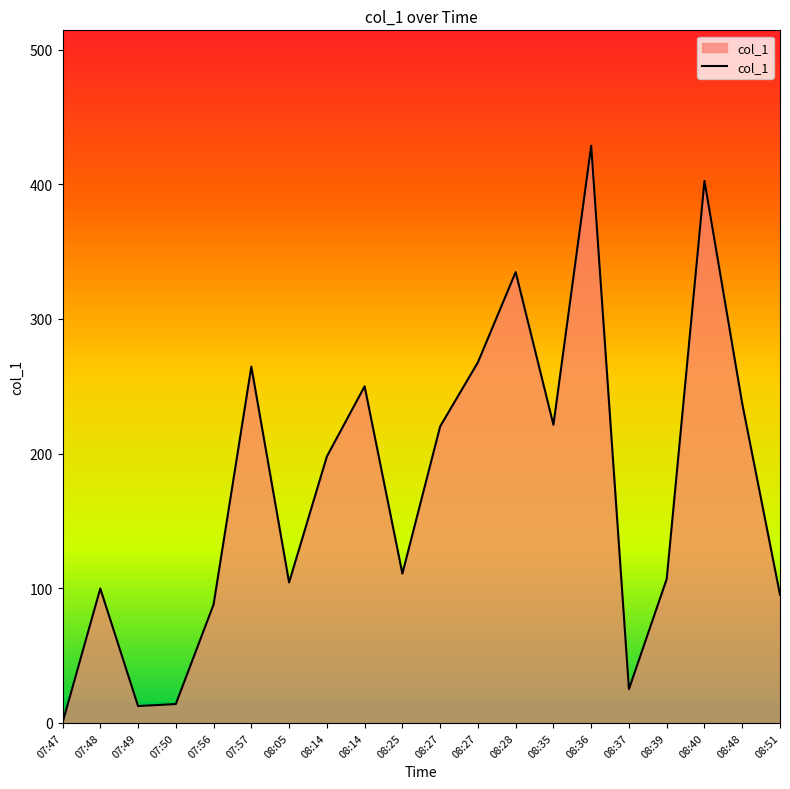

What is the label of the 1st point from the right?

08:51